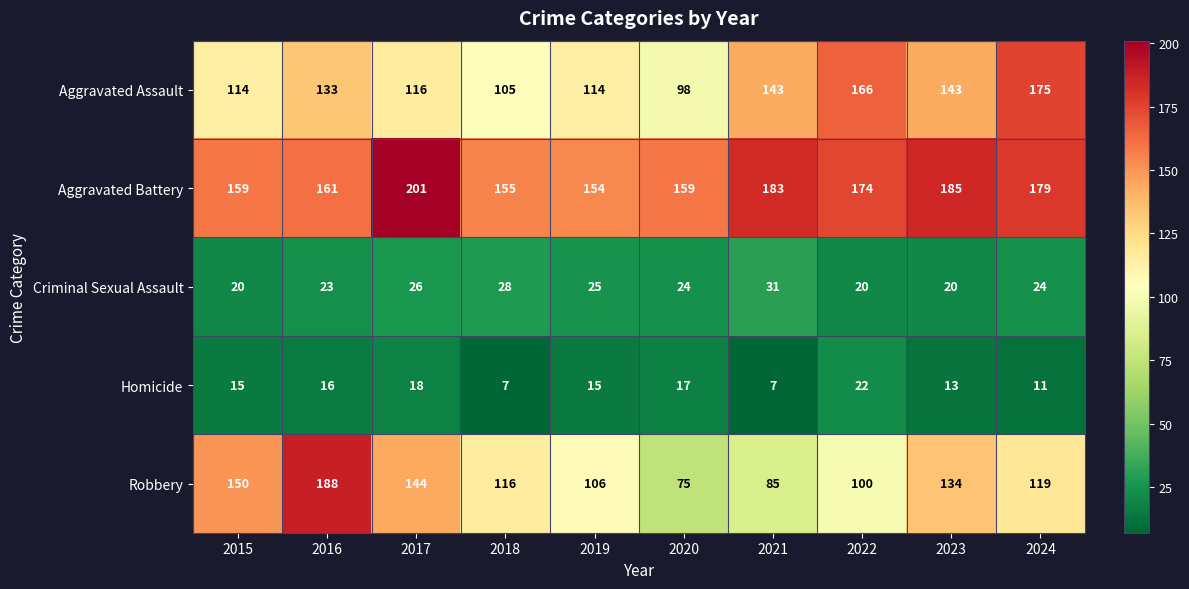

Which series changed the most between 2017 and 2019?

Aggravated Battery